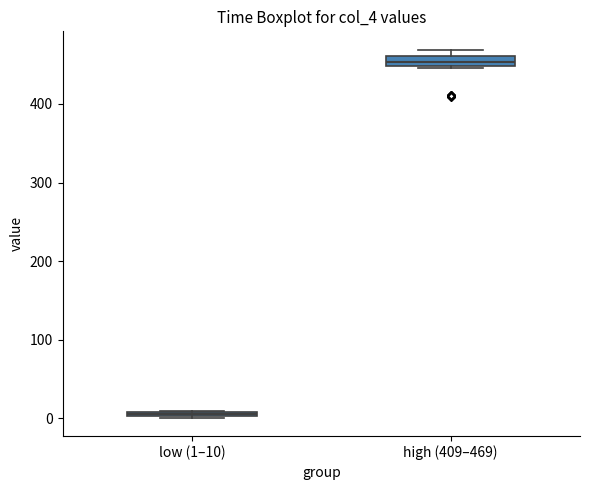

Which box has the highest median line?

high (409–469)